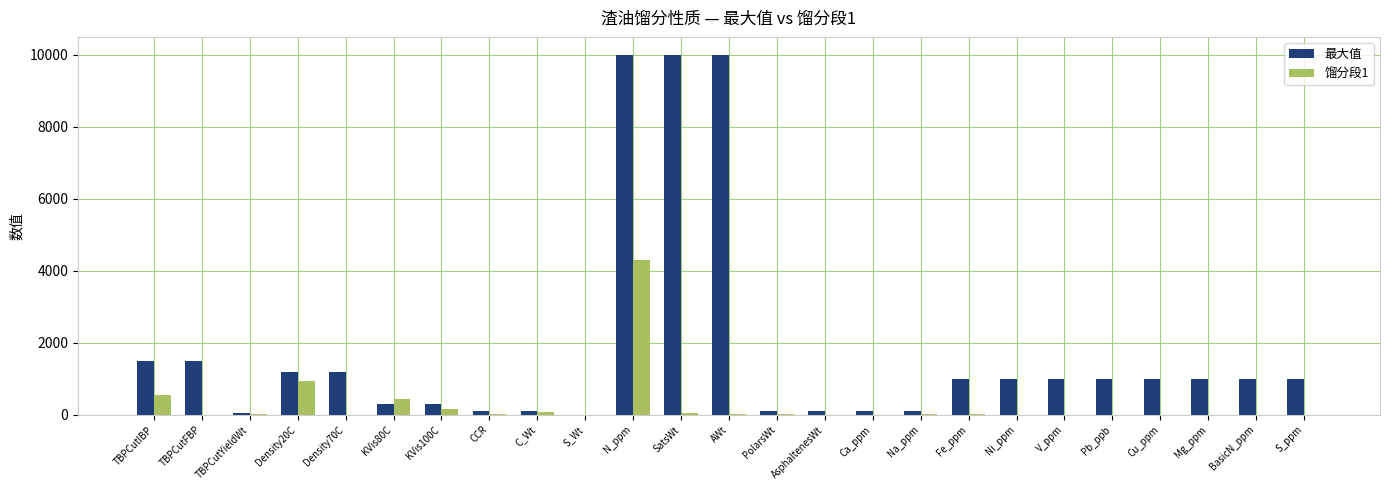

Are the bars grouped side by side (vs. stacked)?

Yes